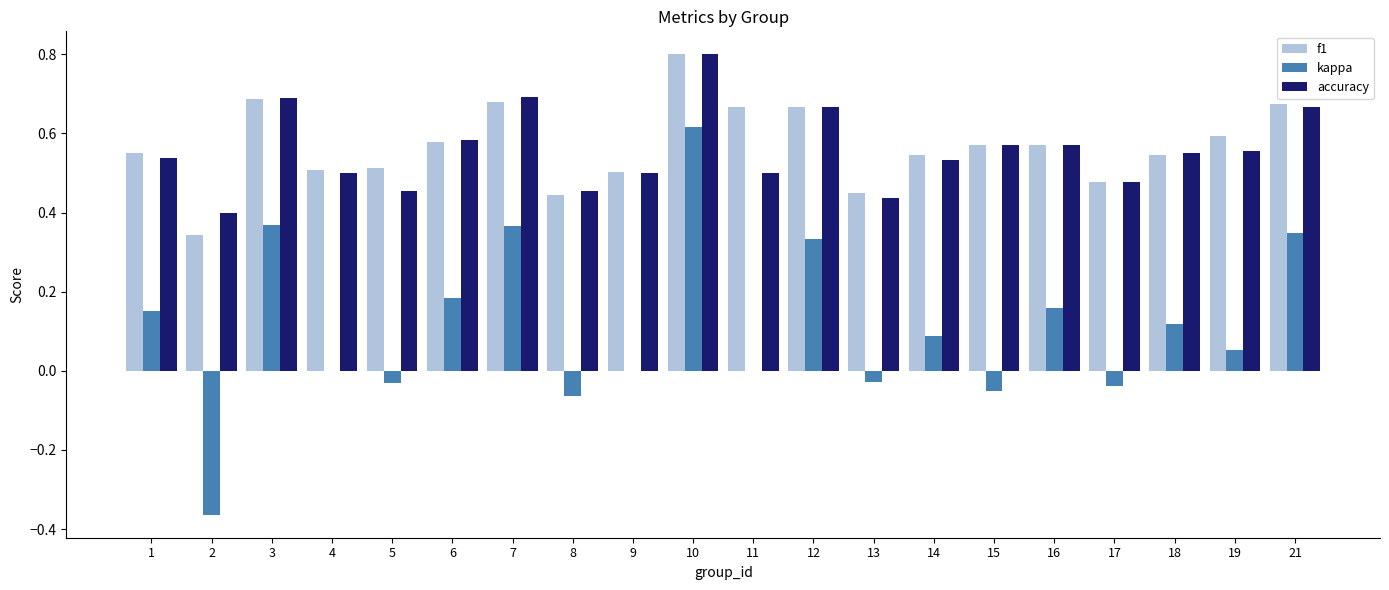

Which series has the largest range (max minus min)?

kappa